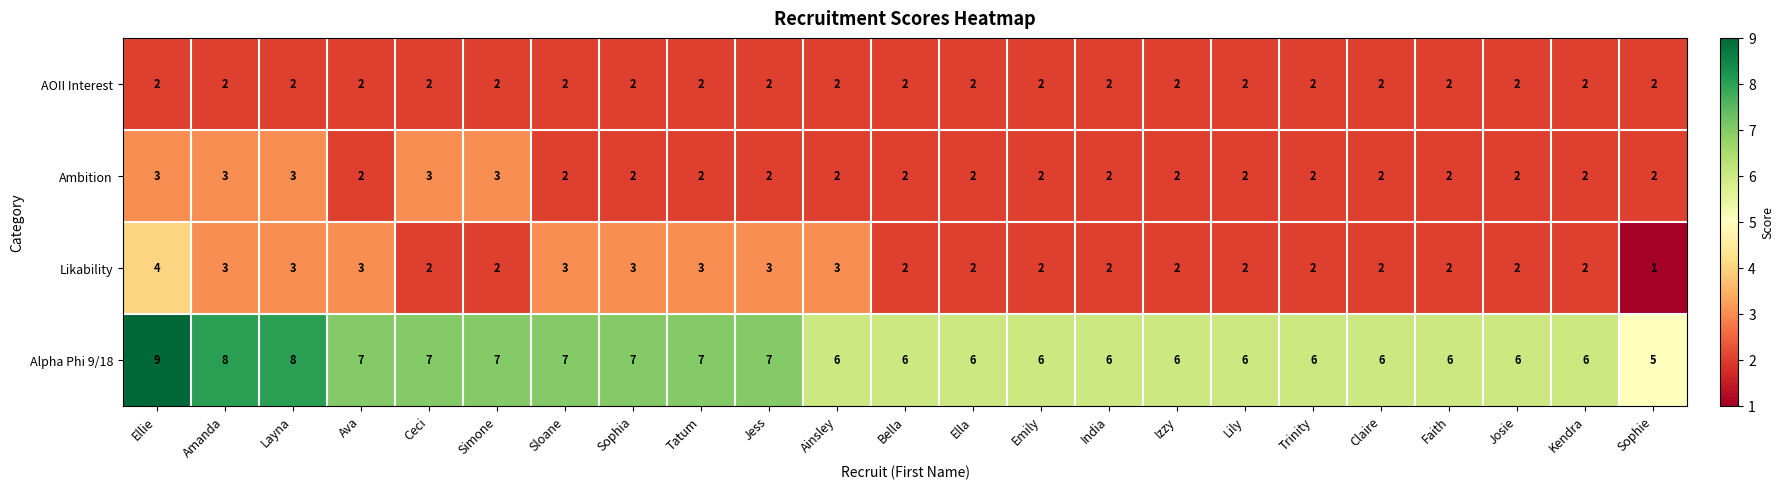

What is the difference between the highest and lowest values at Layna?

6